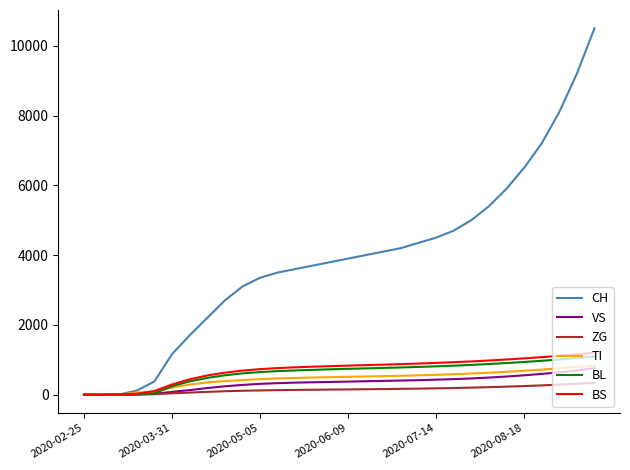

Which series has the largest total across all categories?

CH